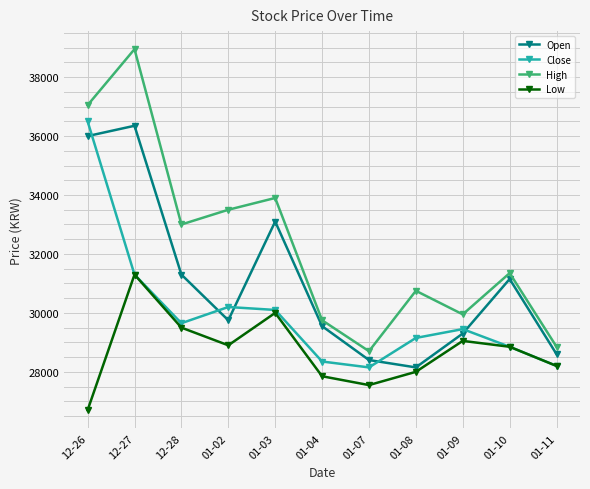

Which series has the largest range (max minus min)?

High